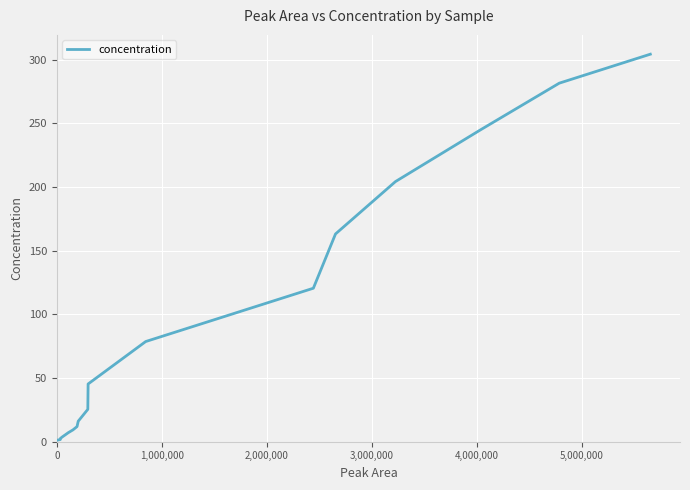

What is the difference between the maximum and minimum values?

303.0